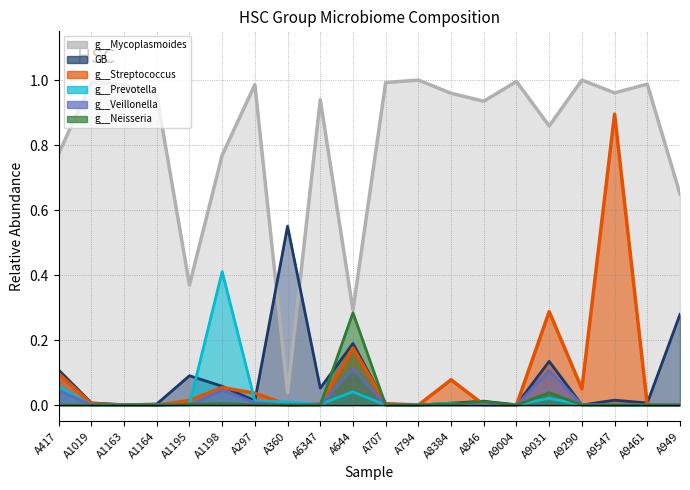

What is the label of the 12th point from the left?

A794